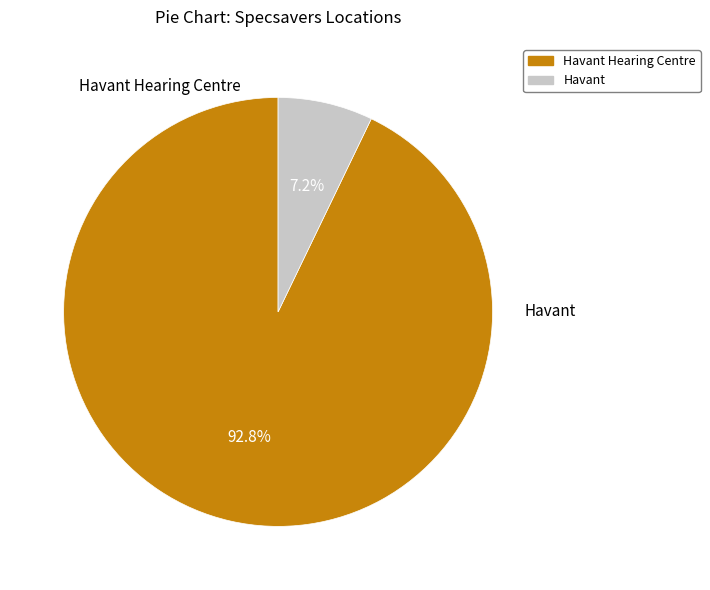

Does any single category account for the majority?

Yes